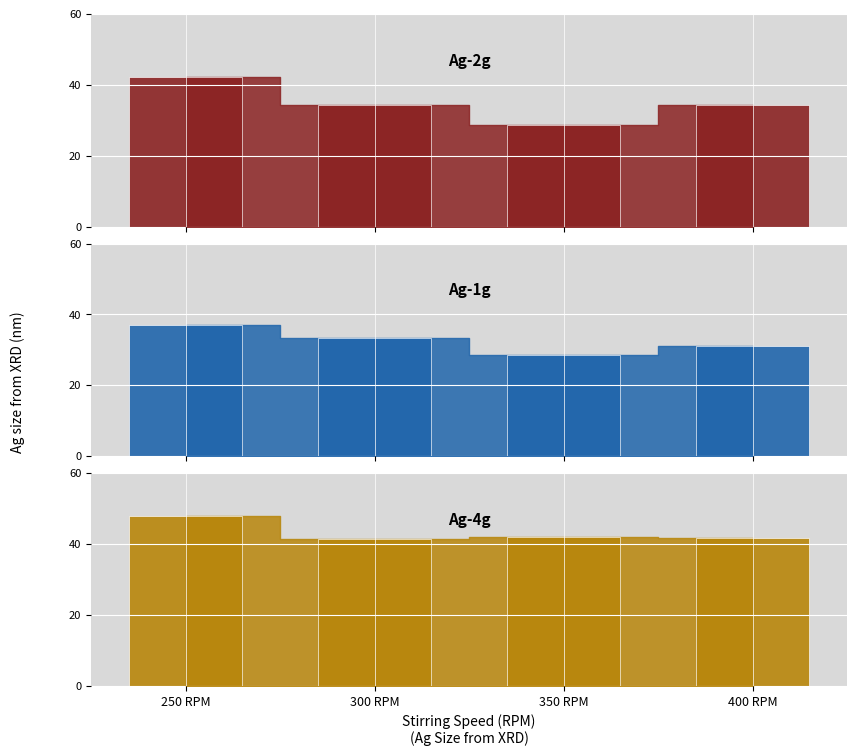

Between 300 RPM and 250 RPM, which series saw the biggest shift?

Ag-2g